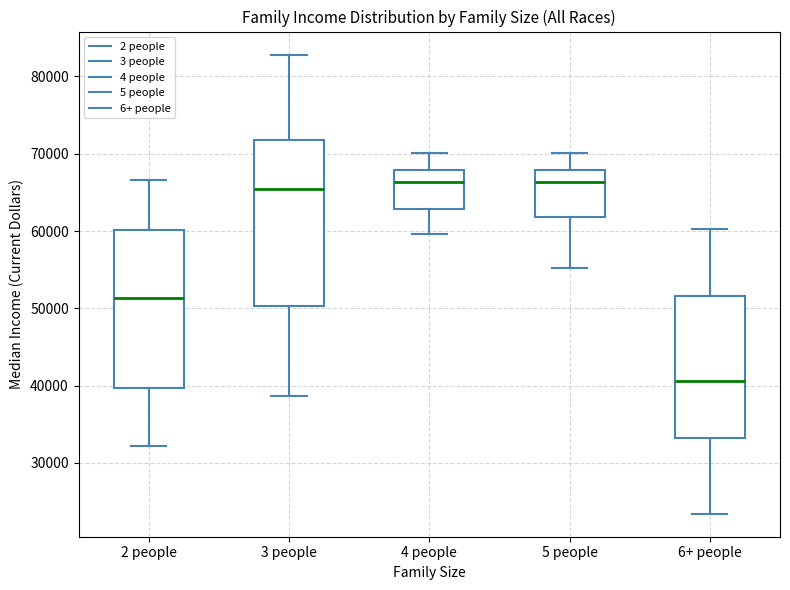

Reading left to right, read every box against the y-axis: the position of its median line, the range the box covers, and the ends of its whiskers. The values are not printed on the chart, so give them approximately, as read against the axis.

2 people: median 51000, box 40000 to 60000, whiskers 32000 to 67000
3 people: median 65000, box 50000 to 72000, whiskers 39000 to 83000
4 people: median 66000, box 63000 to 68000, whiskers 60000 to 70000
5 people: median 66000, box 62000 to 68000, whiskers 55000 to 70000
6+ people: median 41000, box 33000 to 52000, whiskers 23000 to 60000